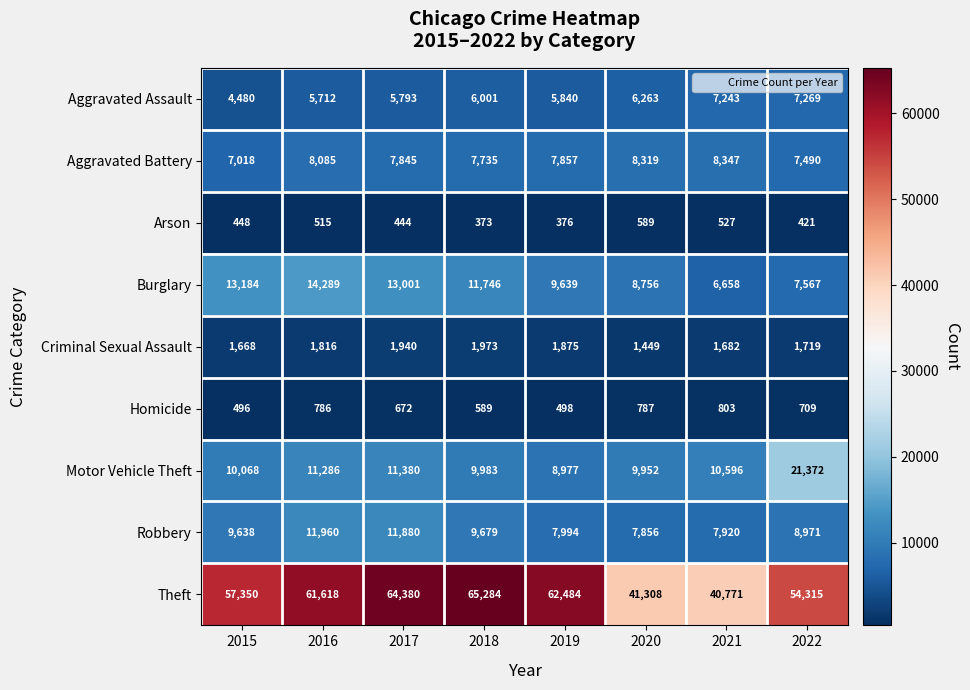

Count the number of categories in the chart.

8